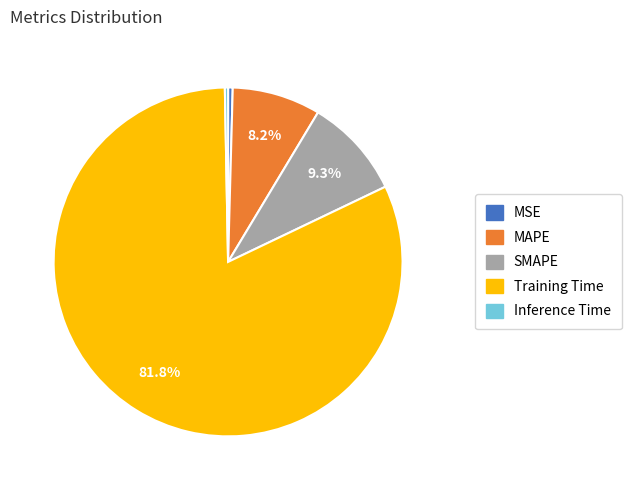

How many slices are in this pie chart?

5